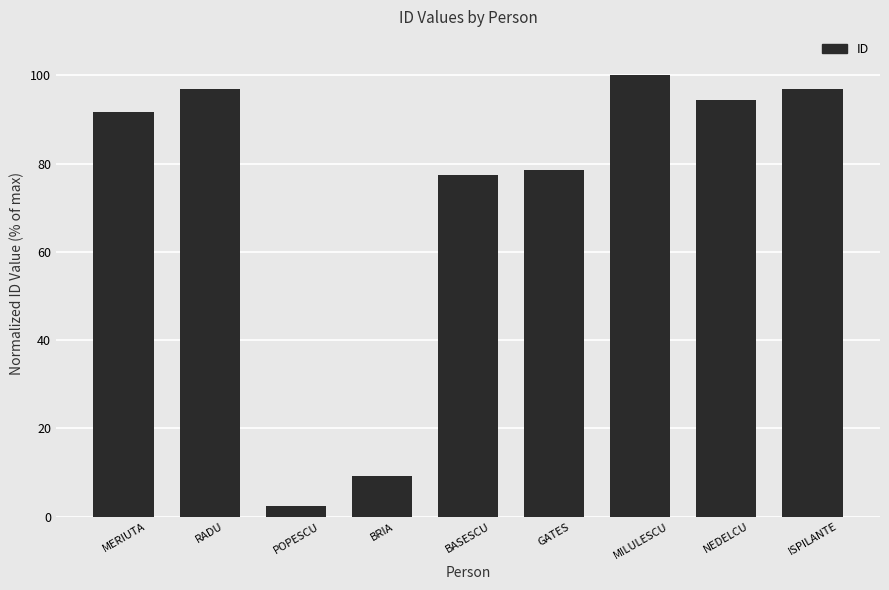

Reading right to left, what are all the values shown in this chart?

ISPILANTE=97.0	NEDELCU=94.4	MILULESCU=100.0	GATES=78.5	BASESCU=77.5	BRIA=9.1	POPESCU=2.4	RADU=97.0	MERIUTA=91.8